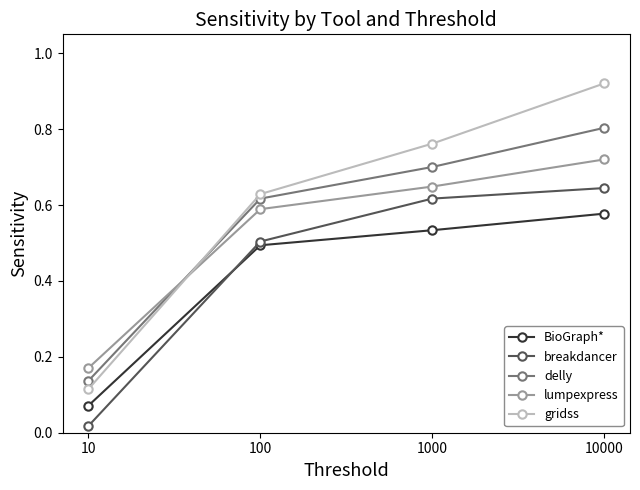

True or false: gridss has more than 1 interior local peaks.

False